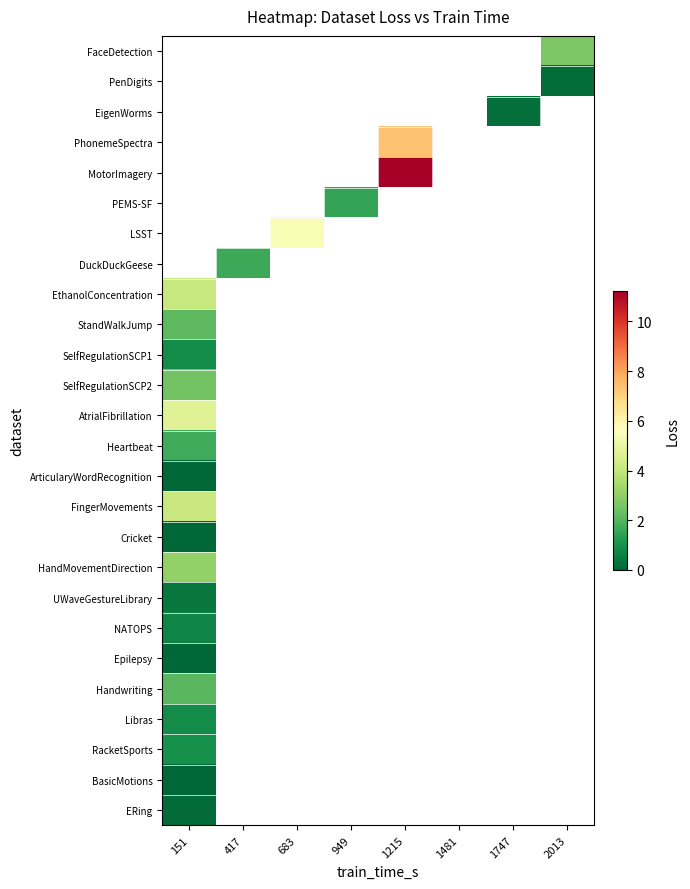

Which has a higher value, 1481 or 1747?

1747